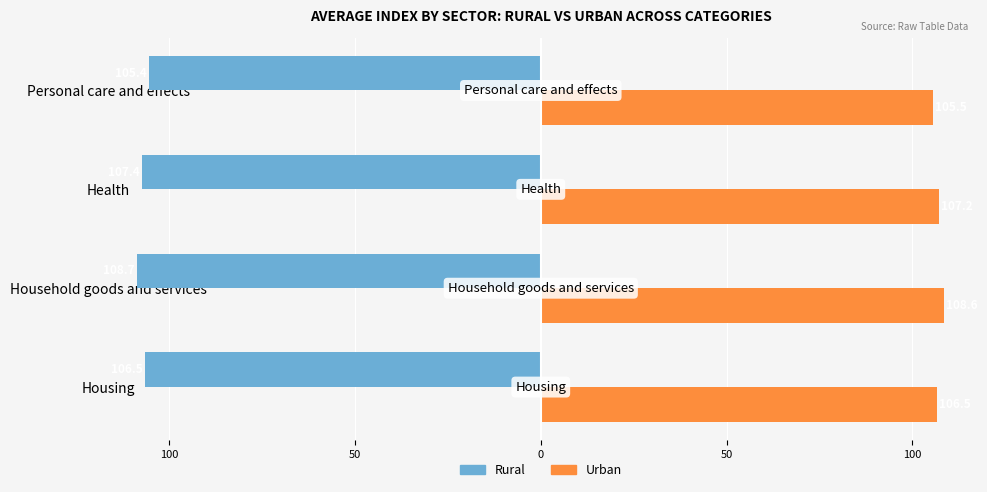

What is the minimum value shown in the chart?

-108.7